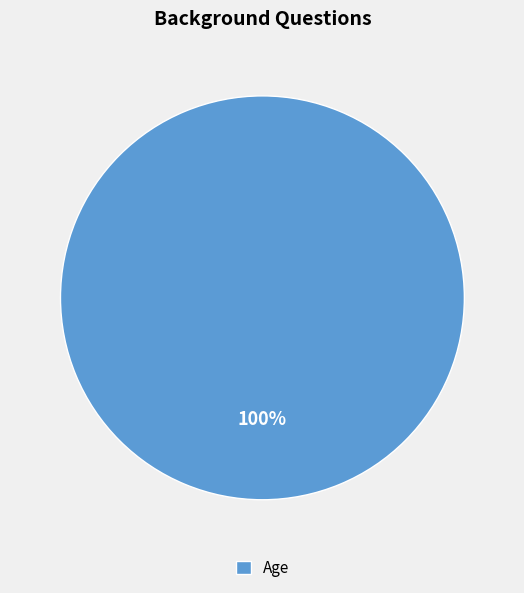

True or false: Age accounts for 100% of the total.

True